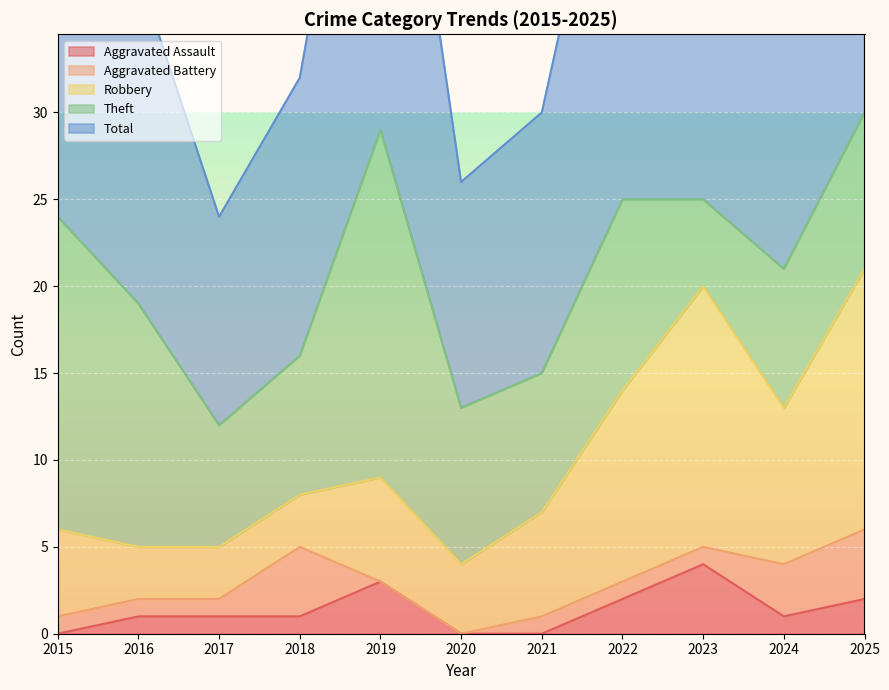

Which series has the largest range (max minus min)?

Total